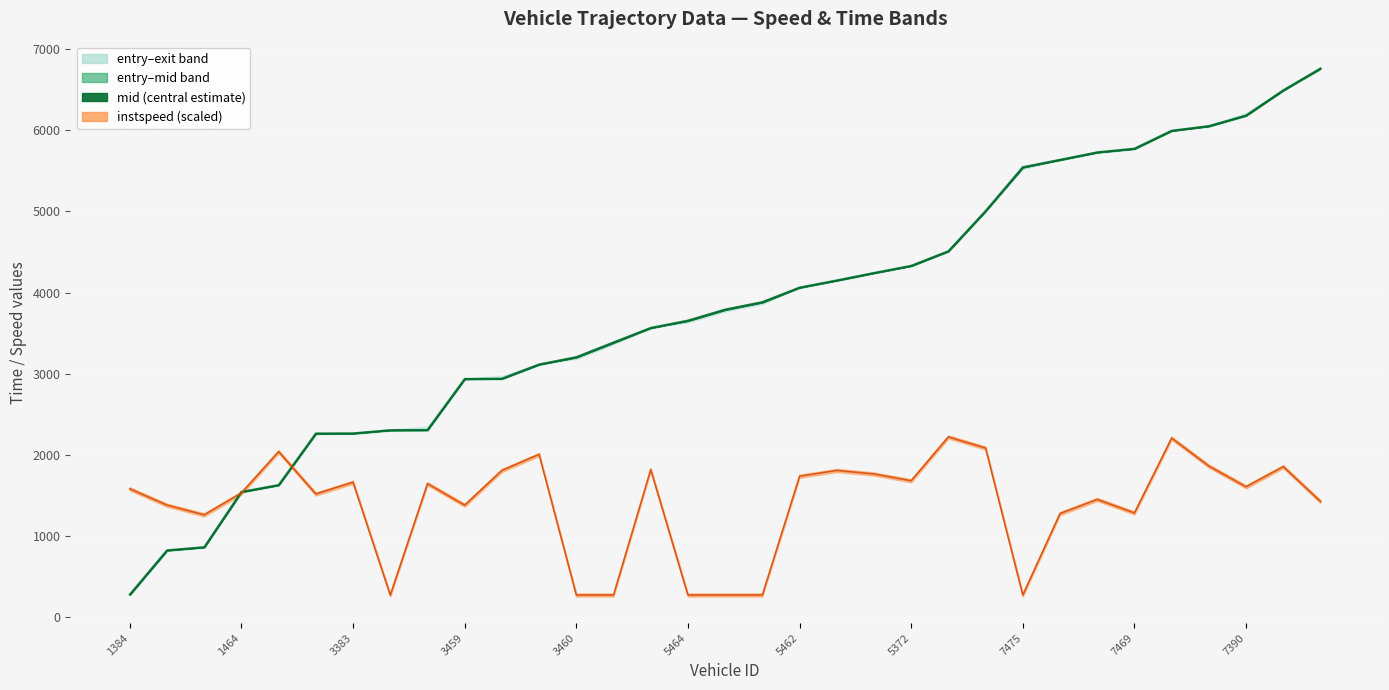

What is the sum of all entry values?

125195.1